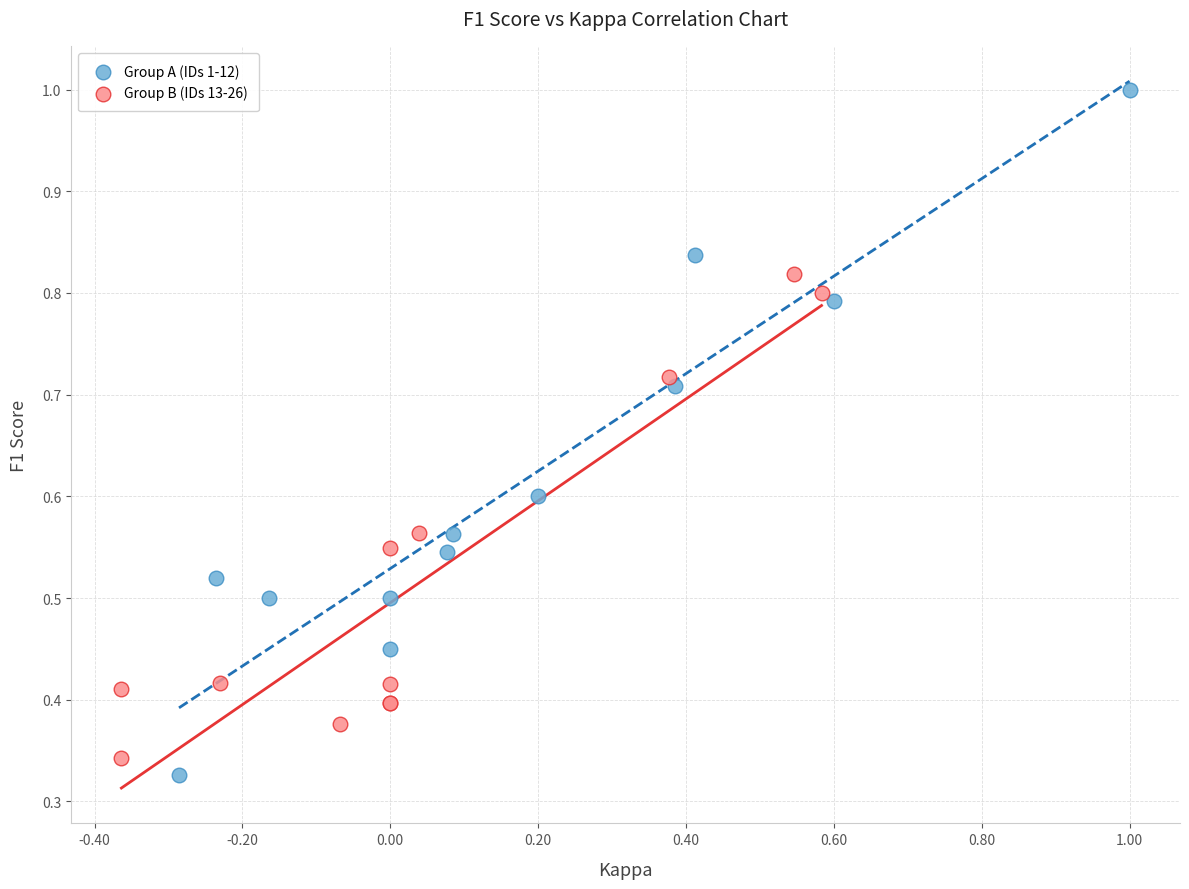

Which series has the widest spread of Y values?

Group A (IDs 1-12)